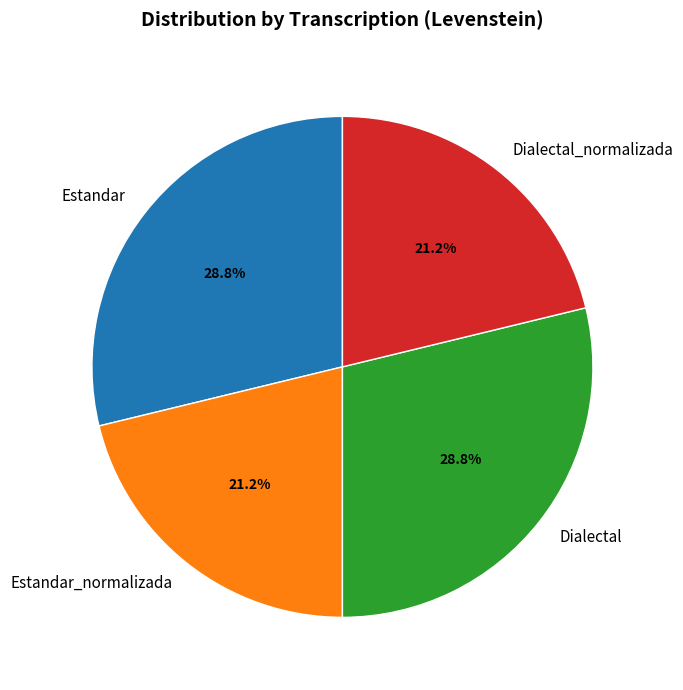

How much of the chart is everything except Dialectal?

71.2%